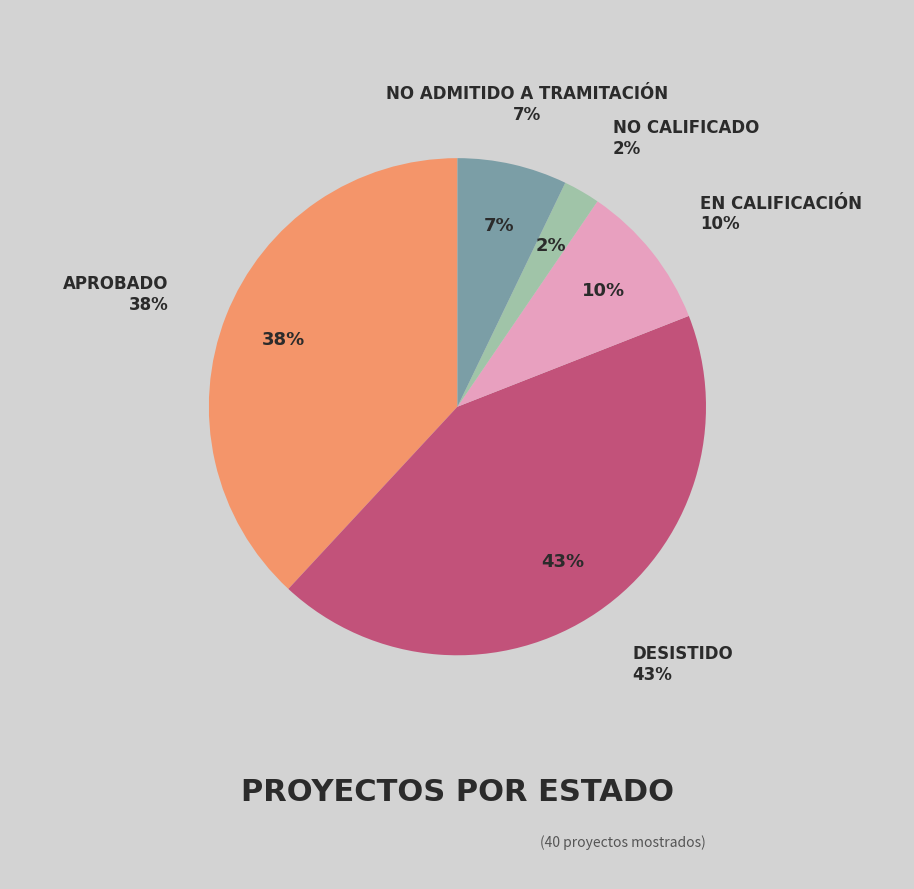

Rank the categories by value from lowest to highest.

No calificado, No Admitido a Tramitación, En Calificación, Aprobado, Desistido